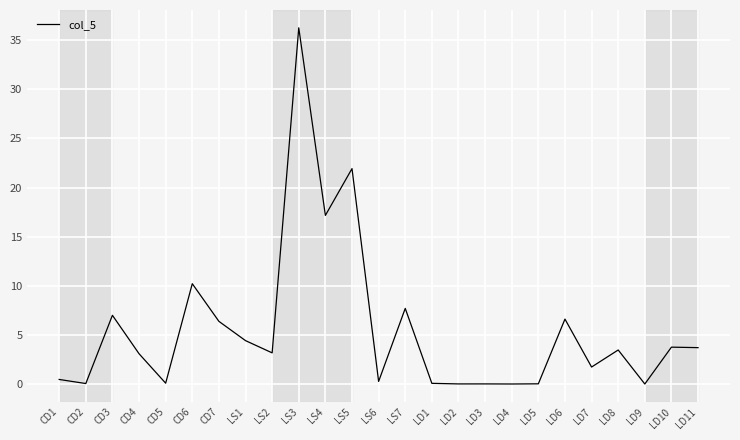

What is the difference between the maximum and minimum values?

36.2